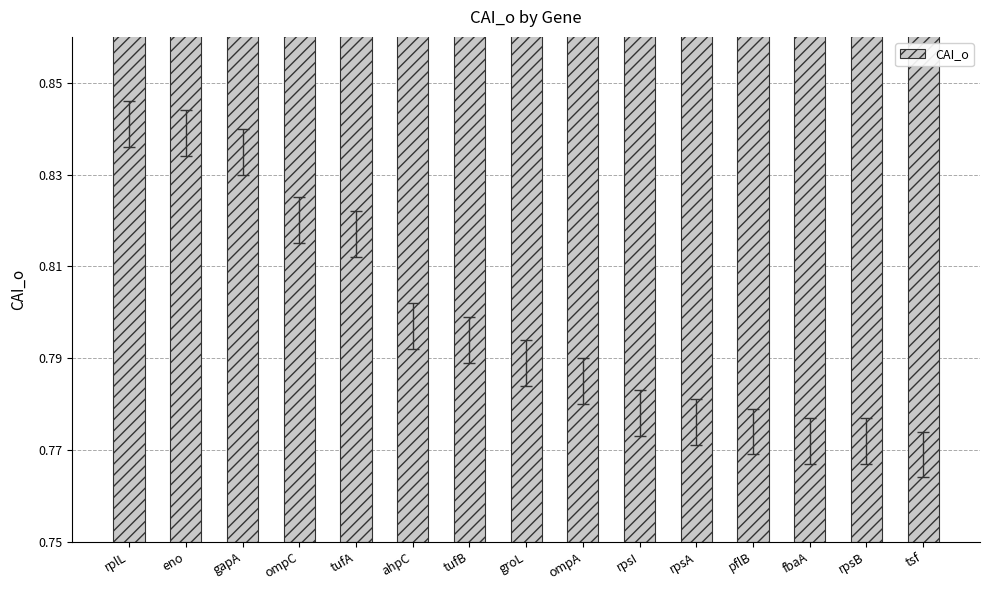

What is the change in value from rplL to rpsI?

-0.1